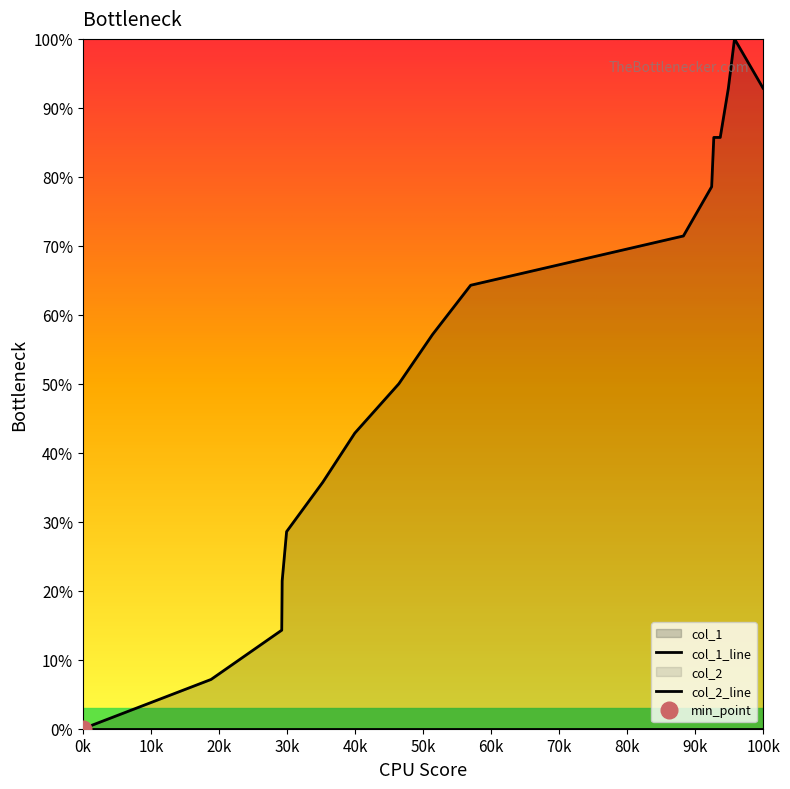

Between 1424709707 and 1440562462, which is larger?

1440562462